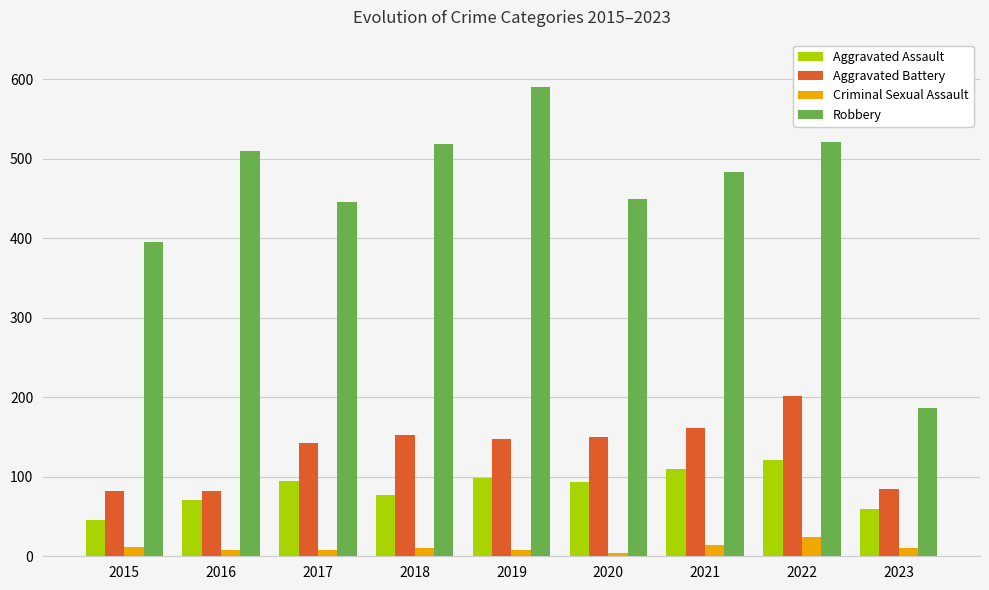

At which label is Aggravated Battery closest to 142?

2017